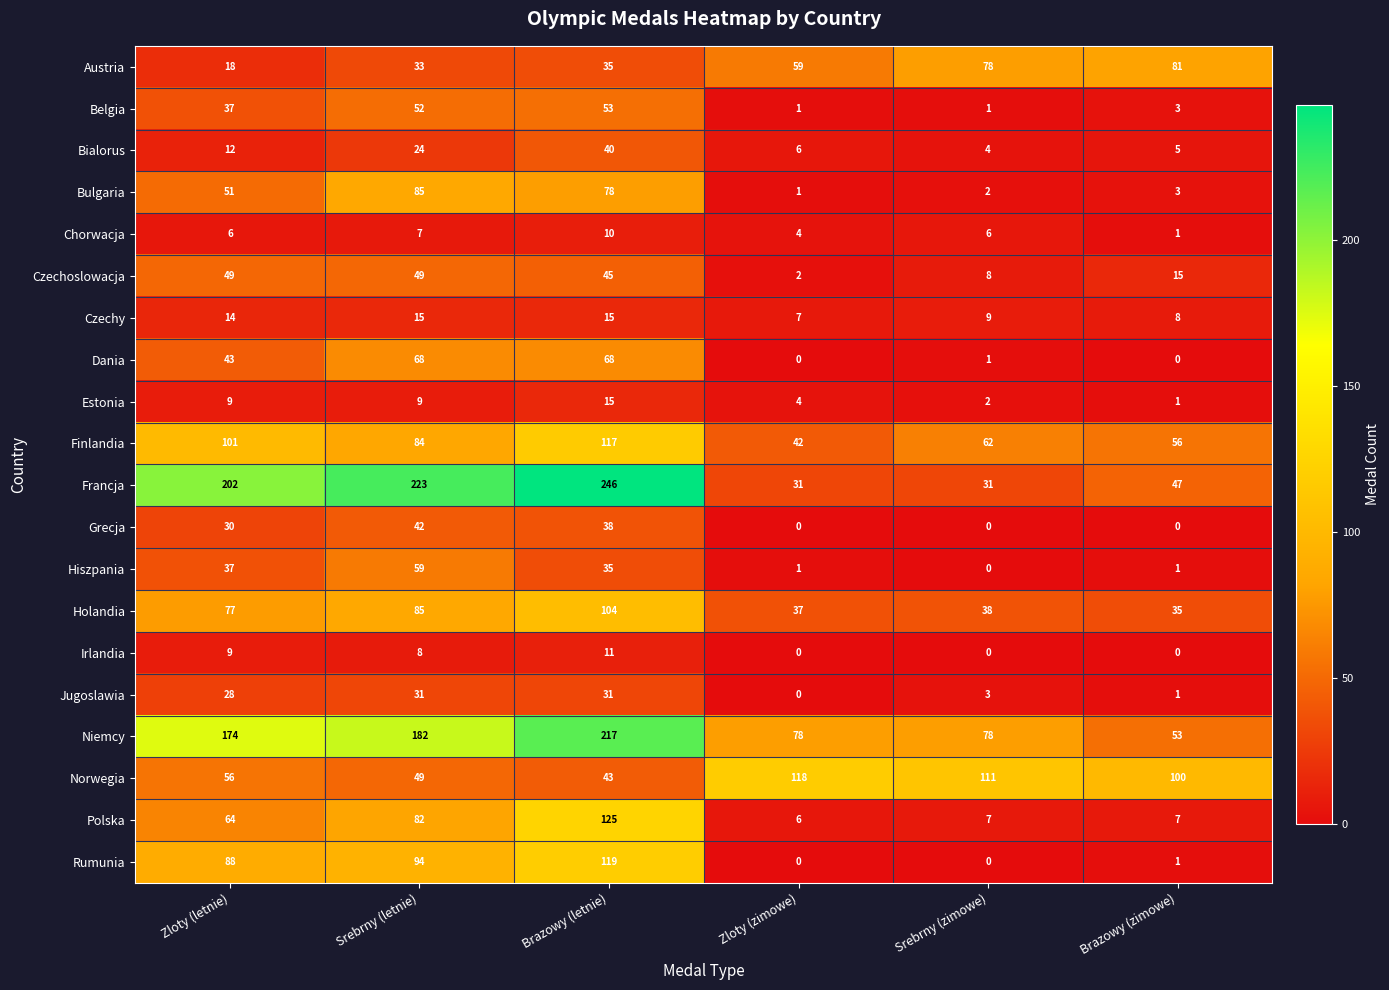

What is the difference between the maximum and second lowest values in the Norwegia series?

69